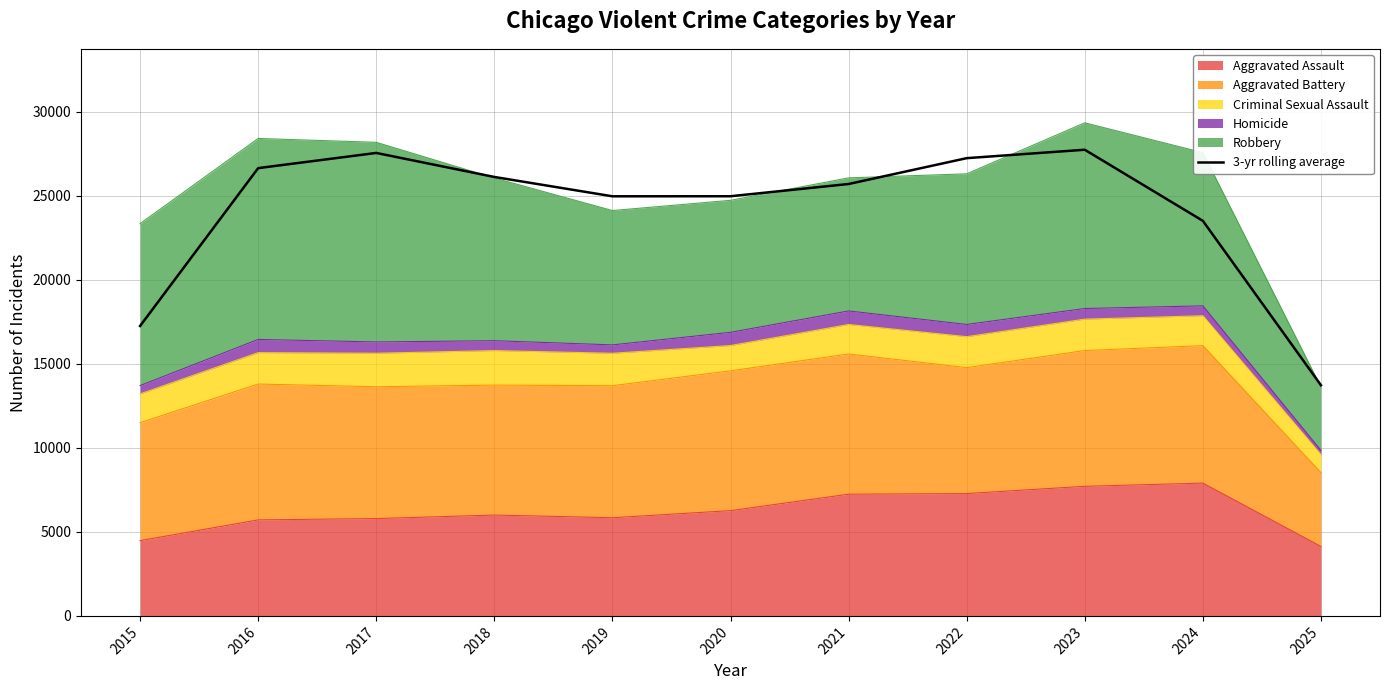

Does the chart have visible grid lines?

Yes